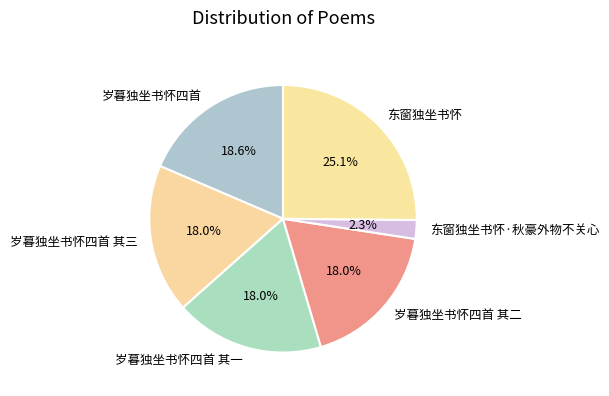

Count the number of slices in the pie.

6